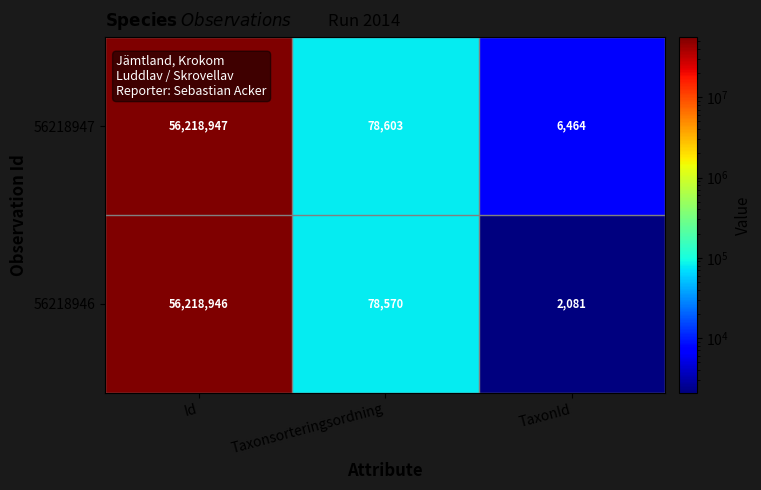

The value of 56218947 at TaxonId is 6464. True or false?

True